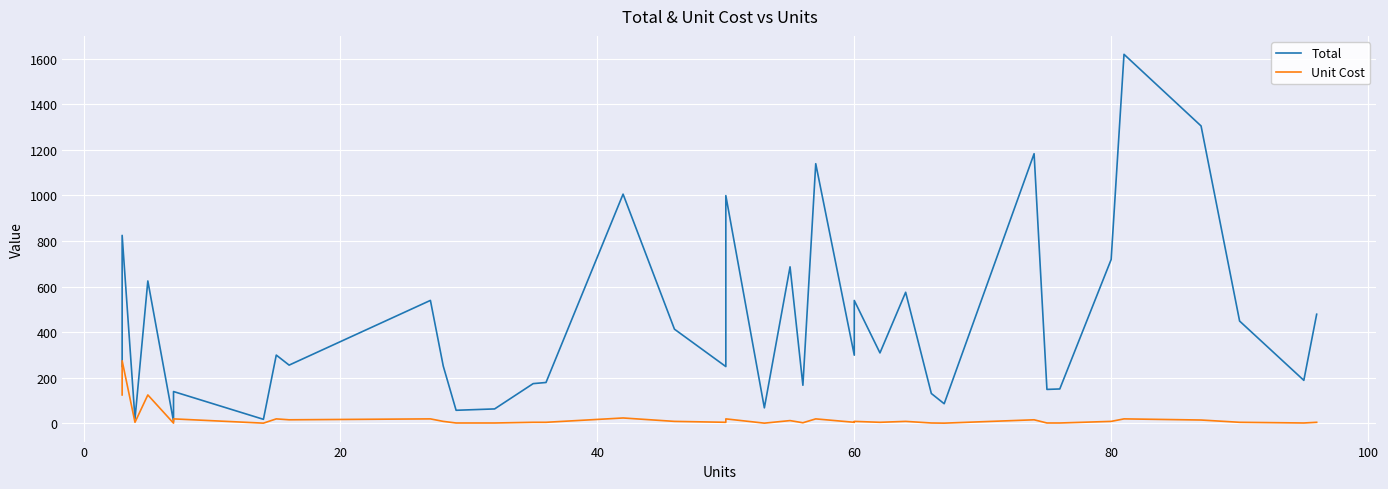

True or false: Unit Cost has more than 0 interior local peaks.

True